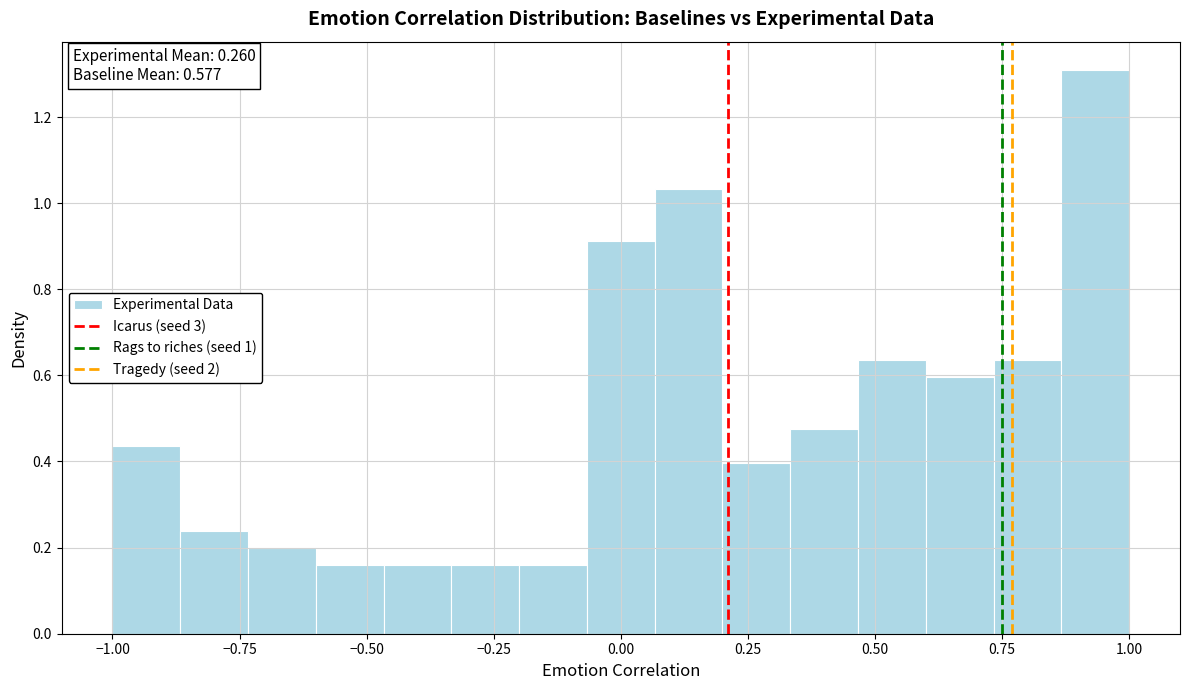

Around what value on the x-axis is the tallest bar? Give the approximate position of its centre, as read against the axis.

0.95